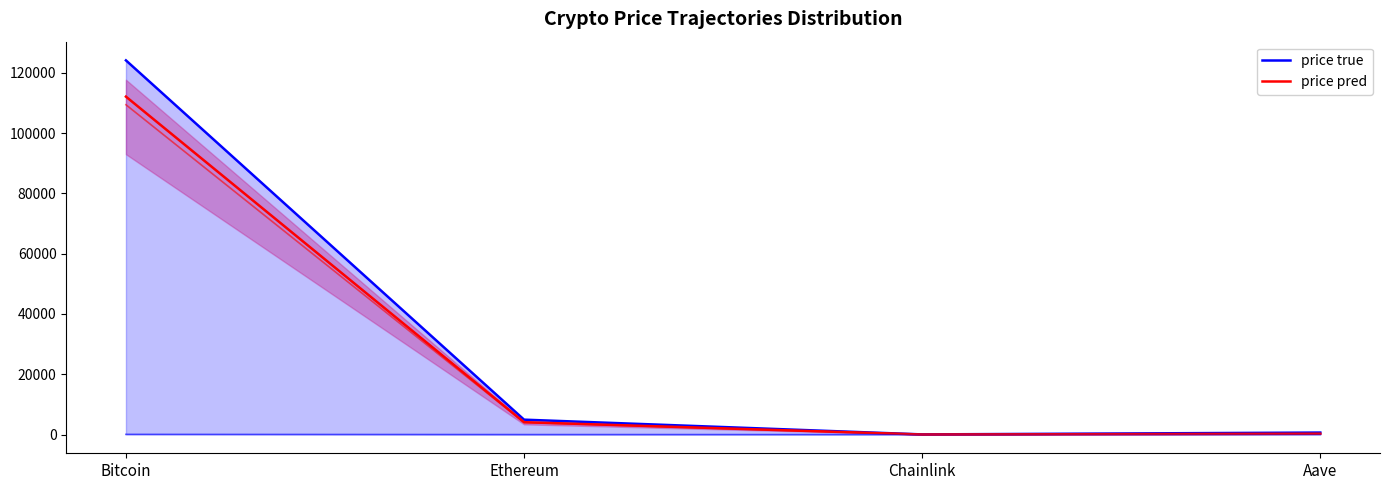

What position from the left is Chainlink?

3